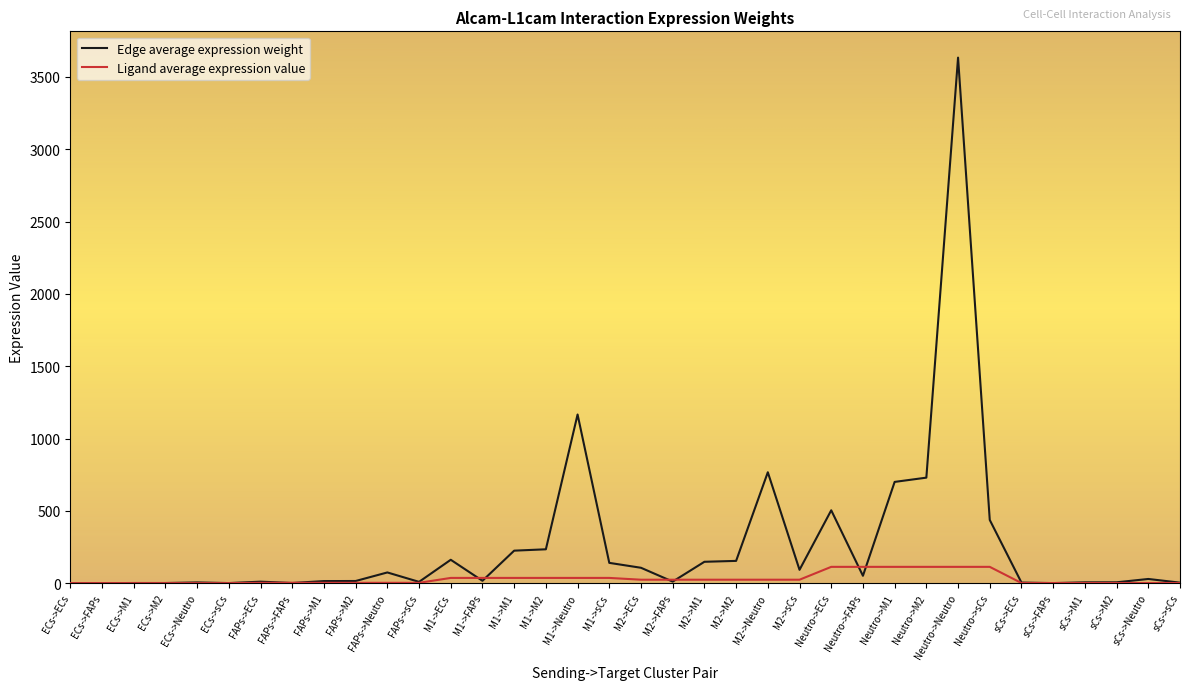

At which category is the sum across all series the highest?

Neutro->Neutro